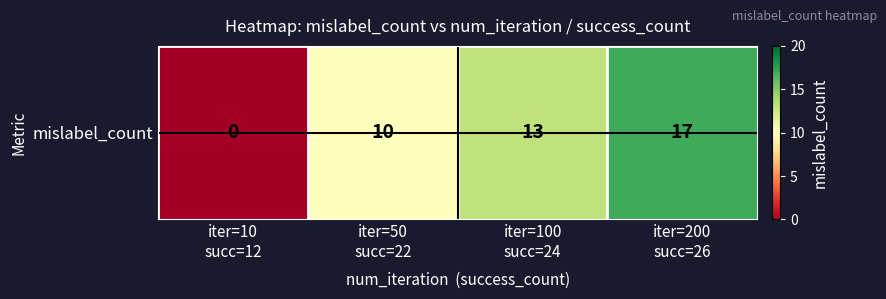

What is the change in value from iter=10
succ=12 to iter=50
succ=22?

+10